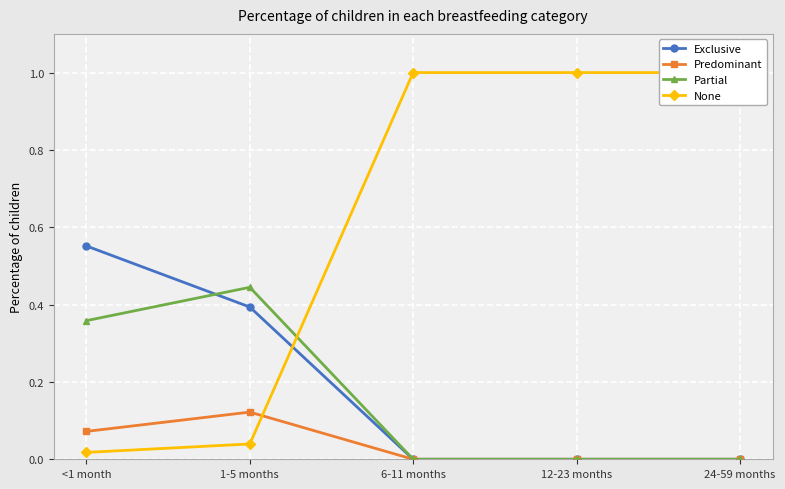

Rank the categories by Exclusive value from lowest to highest.

6-11 months, 12-23 months, 24-59 months, 1-5 months, <1 month